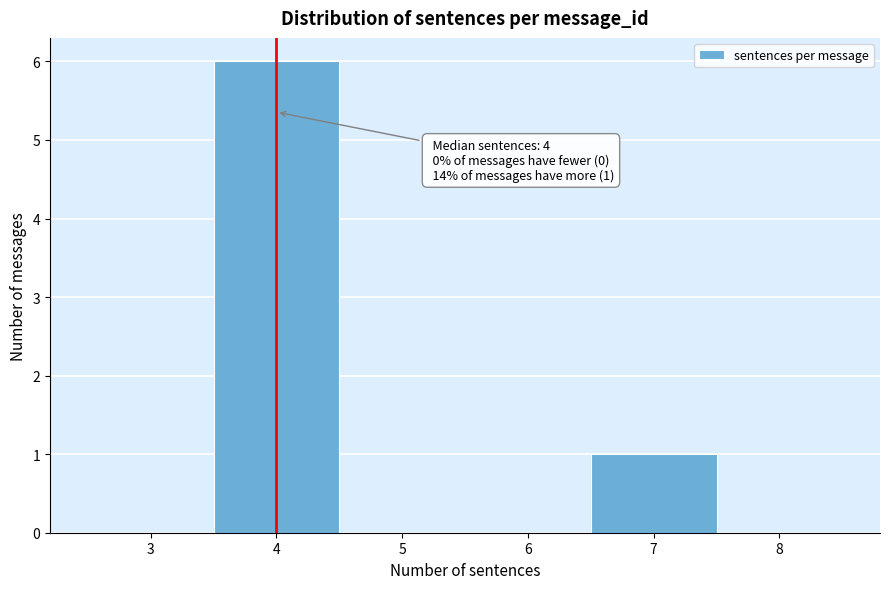

Over which range of the x-axis is the bar tallest?

3.5 to 4.5